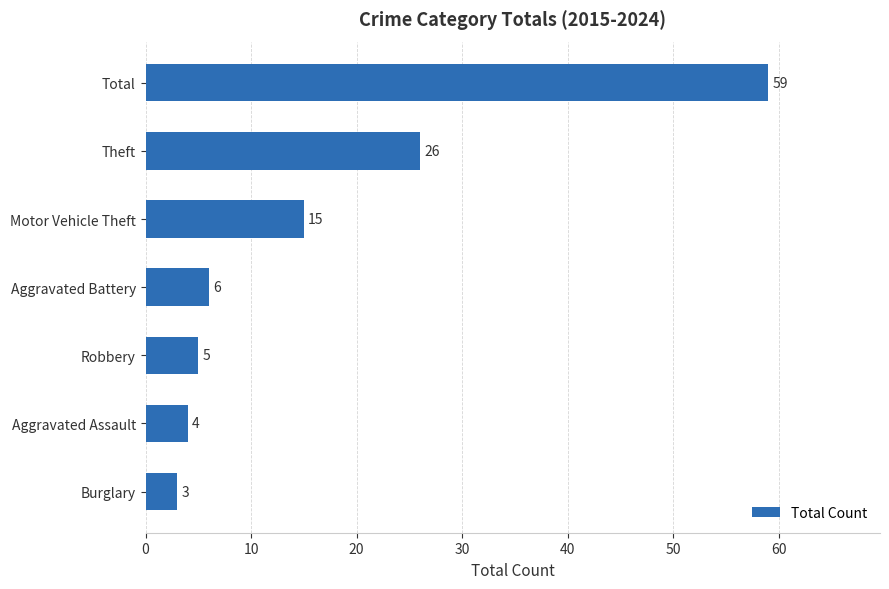

How many data points does each series have?

7